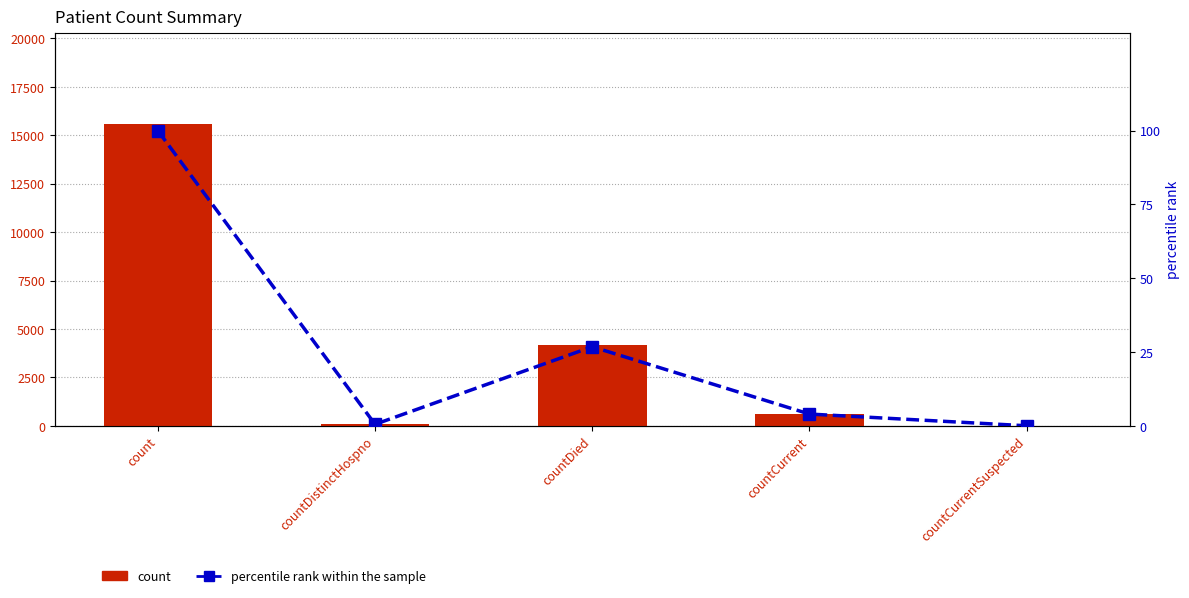

What is the difference between the maximum and minimum values in the percentile rank within the sample series?

100.0